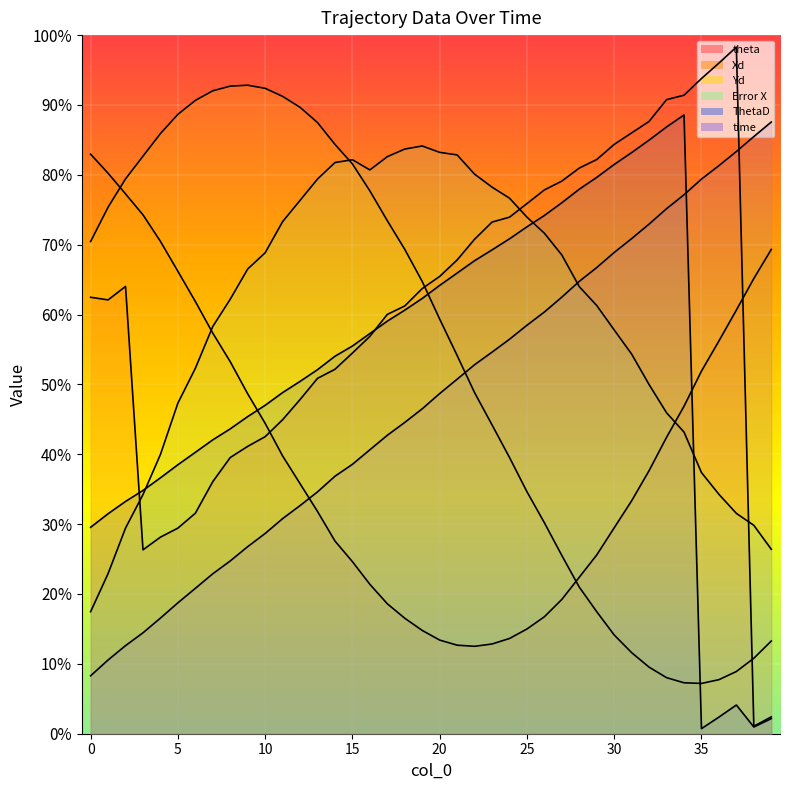

Rank the categories by theta value from lowest to highest.

38, 39, 3, 4, 5, 6, 7, 8, 9, 10, 11, 12, 13, 14, 15, 16, 17, 18, 1, 0, 19, 2, 20, 21, 22, 23, 24, 25, 26, 27, 28, 29, 30, 31, 32, 33, 34, 35, 36, 37